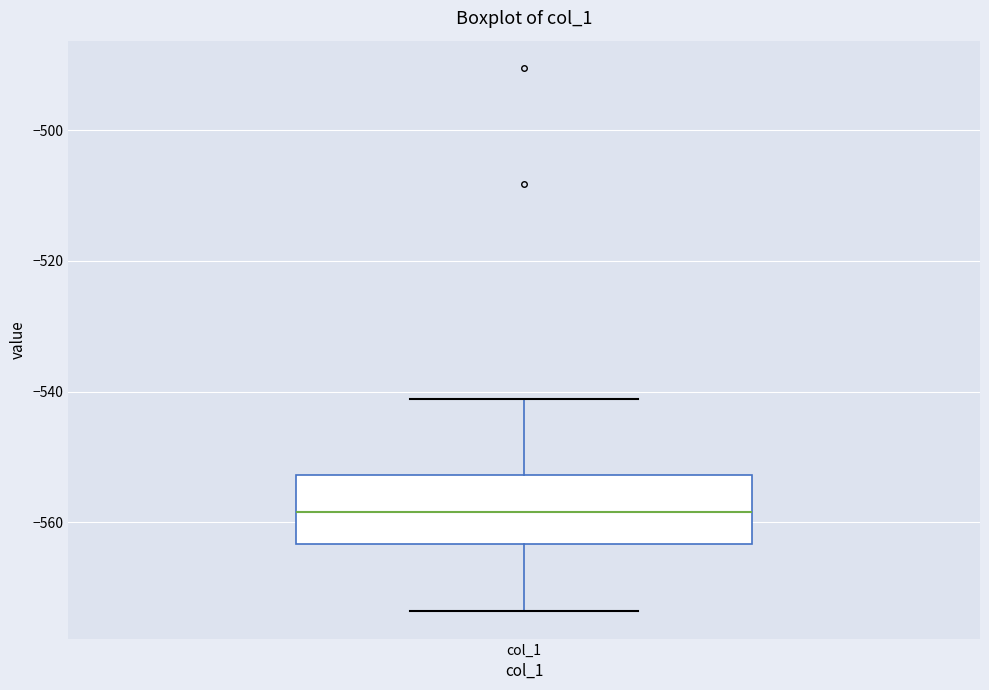

Transcribe this box plot: give where the median line is, the range the box spans, and where the two whiskers end, as read against the y-axis. The values are not printed on the chart, so give them approximately, as read against the axis.

median -558, box -564 to -552, whiskers -574 to -542